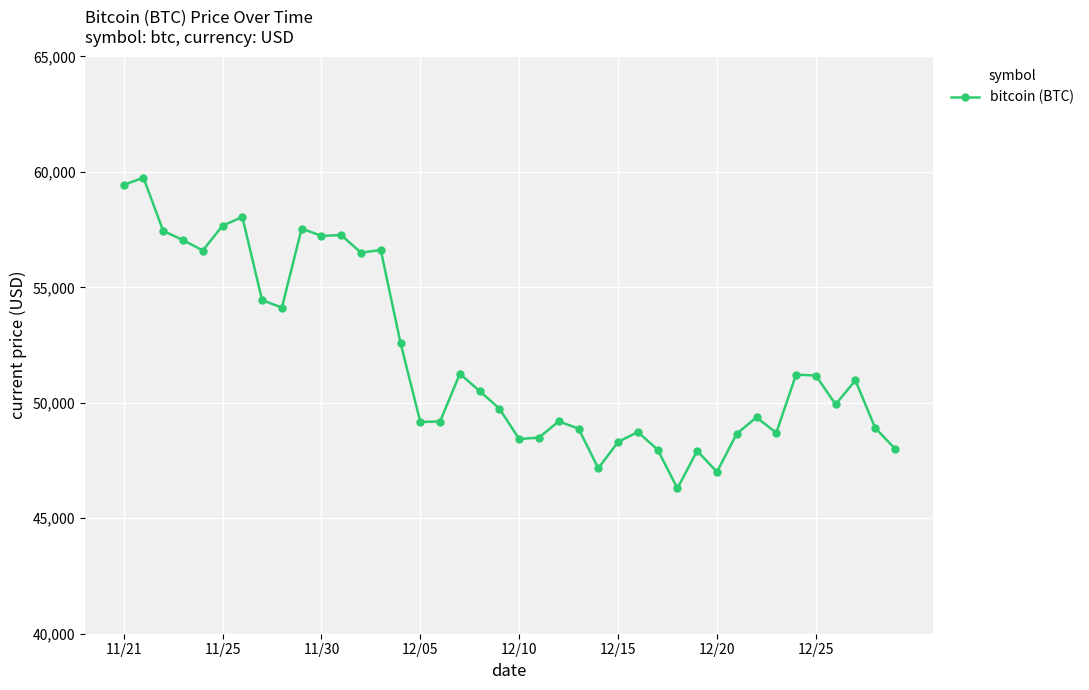

What is the average value?

51940